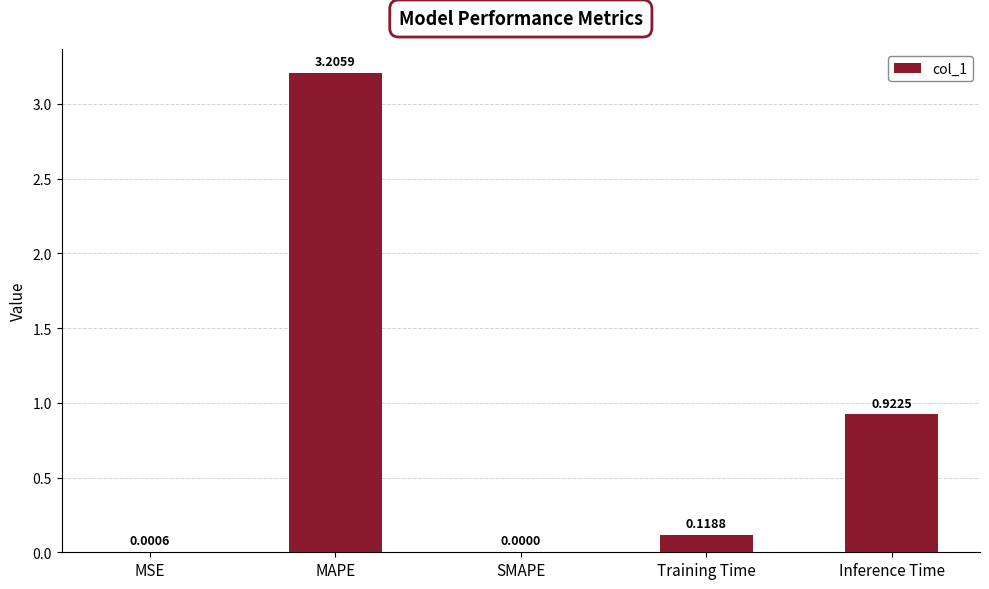

True or false: the data shows 3.2 at MAPE.

True